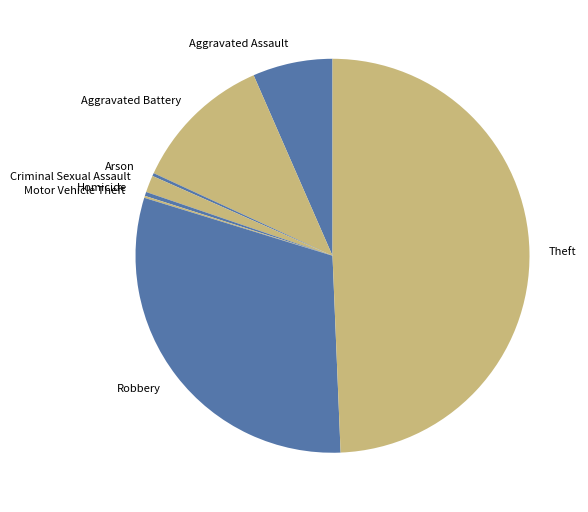

Combined, do Aggravated Assault and Aggravated Battery account for over 50%?

No